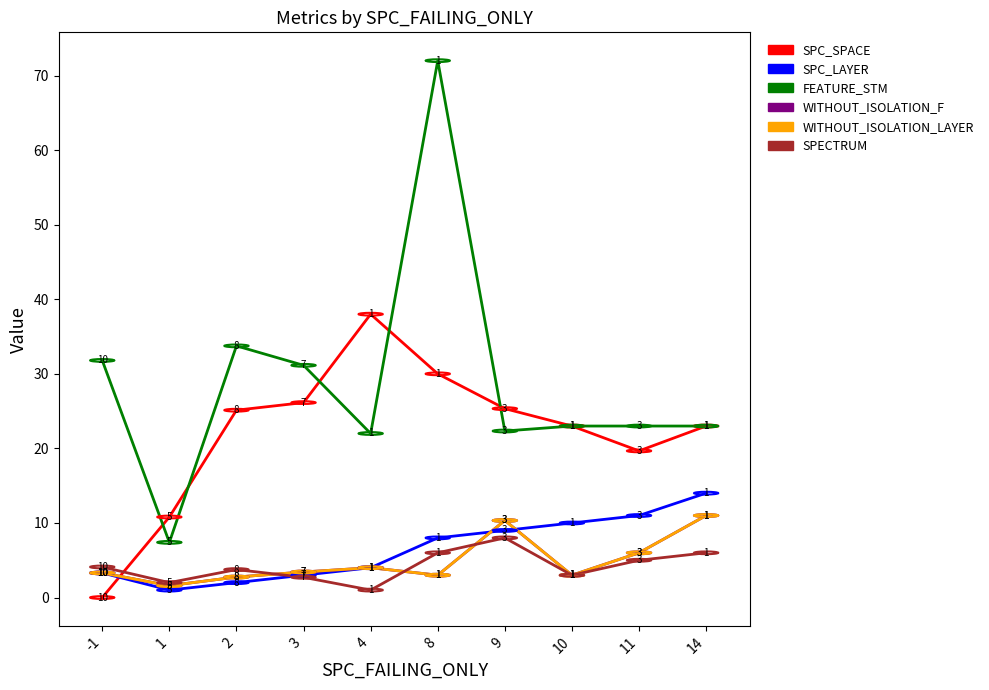

Reading right to left, what are all the values shown in this chart?

SPC_SPACE: 14=23.0	11=19.7	10=23.0	9=25.3	8=30.0	4=38.0	3=26.1	2=25.1	1=10.8	-1=0.0
SPC_LAYER: 14=14.0	11=11.0	10=10.0	9=9.0	8=8.0	4=4.0	3=3.0	2=2.0	1=1.0	-1=3.3
FEATURE_STM: 14=23.0	11=23.0	10=23.0	9=22.3	8=72.0	4=22.0	3=31.1	2=33.8	1=7.4	-1=31.8
WITHOUT_ISOLATION_F: 14=11.0	11=6.0	10=3.0	9=10.3	8=3.0	4=4.0	3=3.4	2=2.8	1=1.6	-1=3.3
WITHOUT_ISOLATION_LAYER: 14=11.0	11=6.0	10=3.0	9=10.3	8=3.0	4=4.0	3=3.4	2=2.8	1=1.6	-1=3.3
SPECTRUM: 14=6.0	11=5.0	10=3.0	9=8.0	8=6.0	4=1.0	3=2.7	2=3.8	1=2.0	-1=4.1